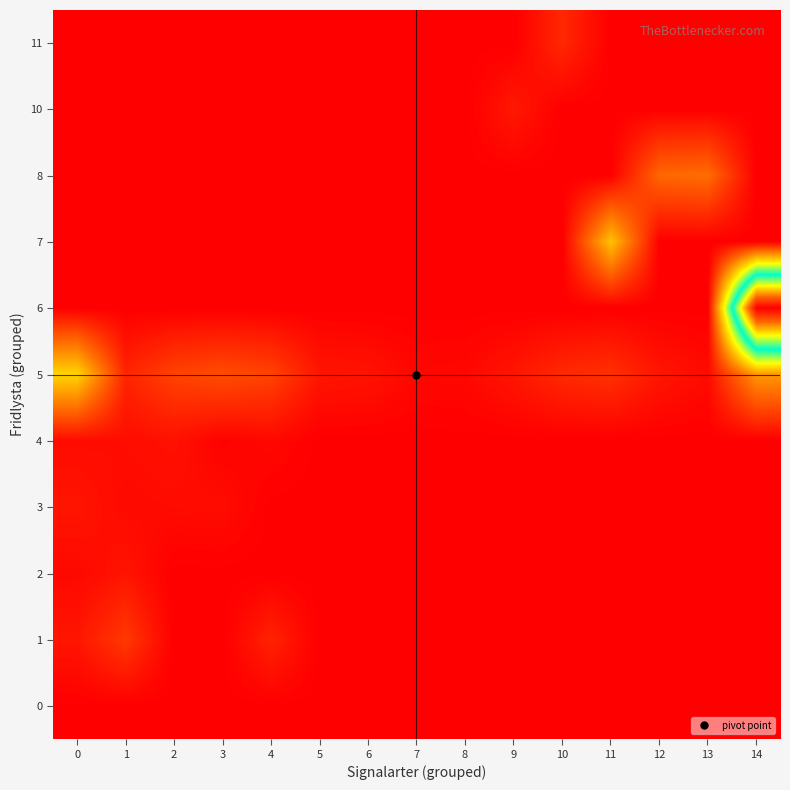

Rank the series at 14 from highest to lowest value.

6, 5, 0, 1, 2, 3, 4, 7, 8, 10, 11